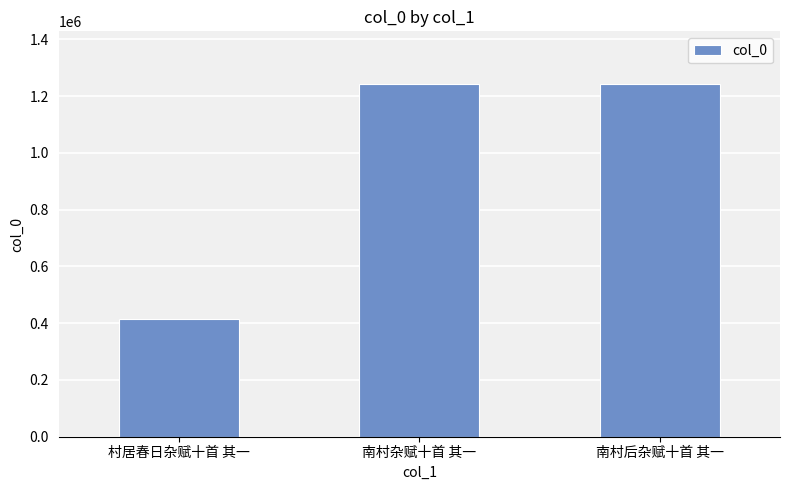

Read the value at 村居春日杂赋十首 其一, to the nearest 50.

414000